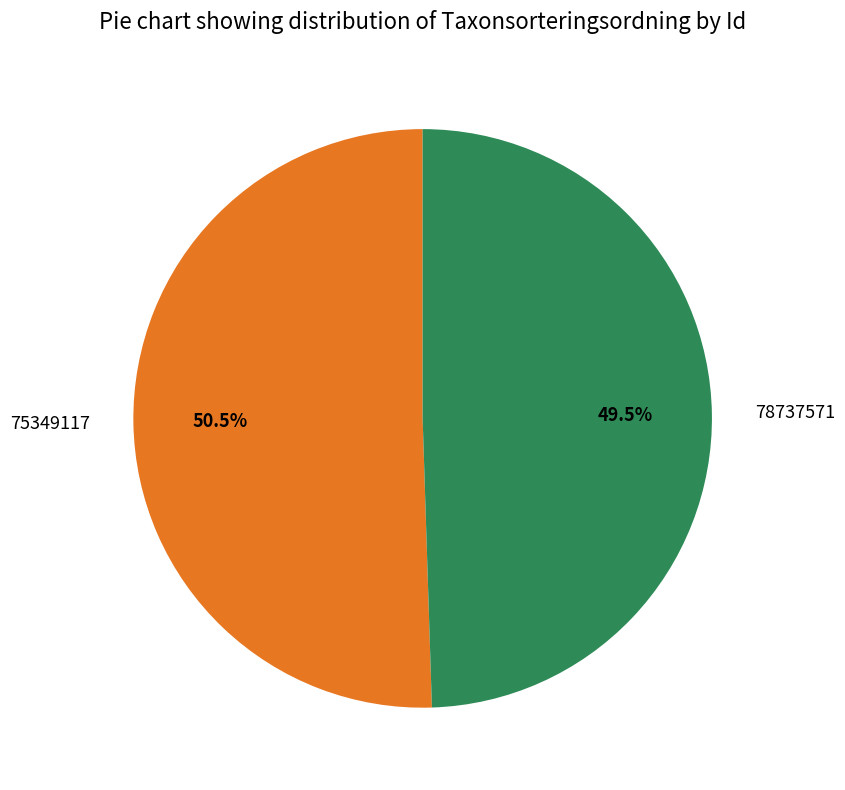

To the nearest percent, what is the difference between the 78737571 and 75349117 slice percentages?

1%